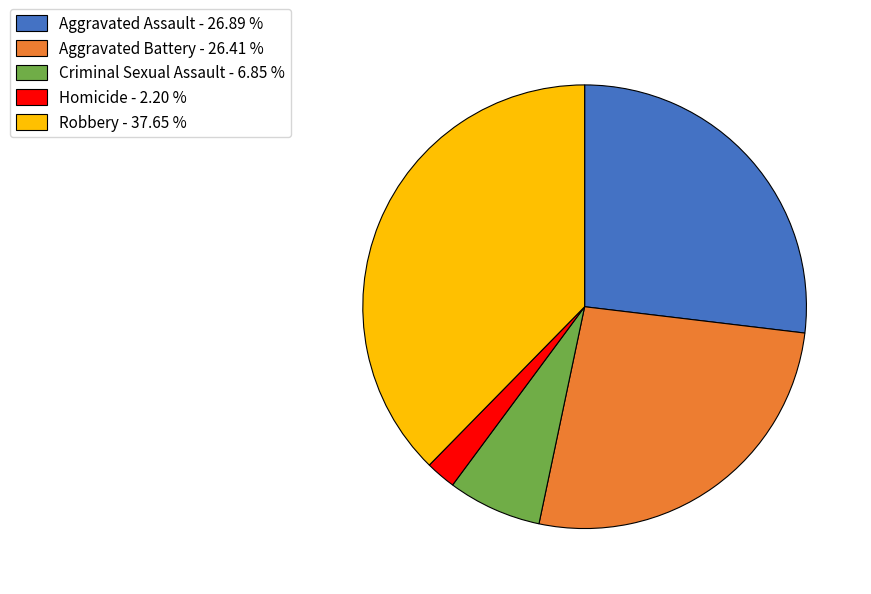

Does Robbery account for over 50% of the chart?

No